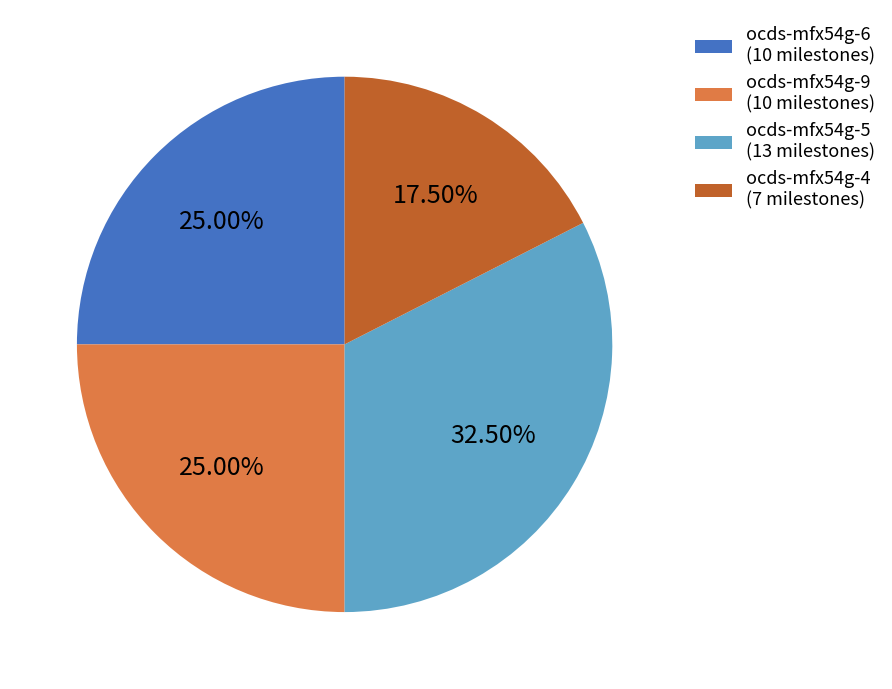

Between ocds-mfx54g-4 and ocds-mfx54g-5, which is larger?

ocds-mfx54g-5